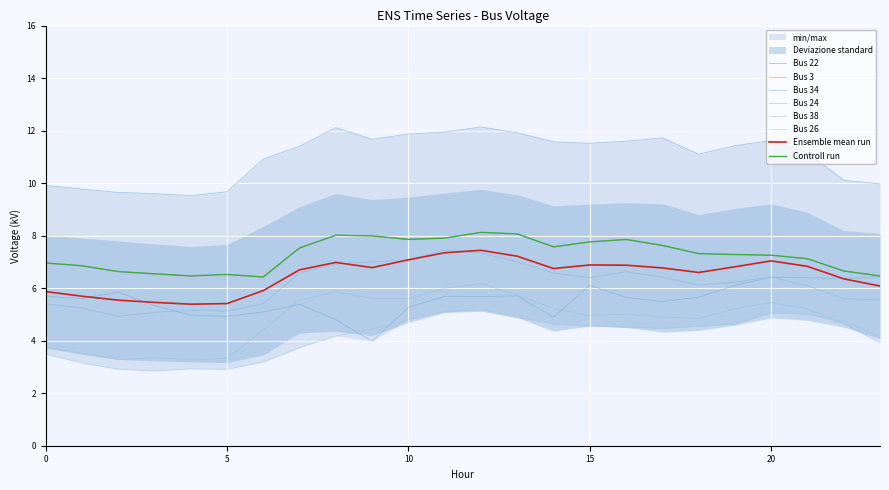

What is the sum of all Bus 22 values?

174.8